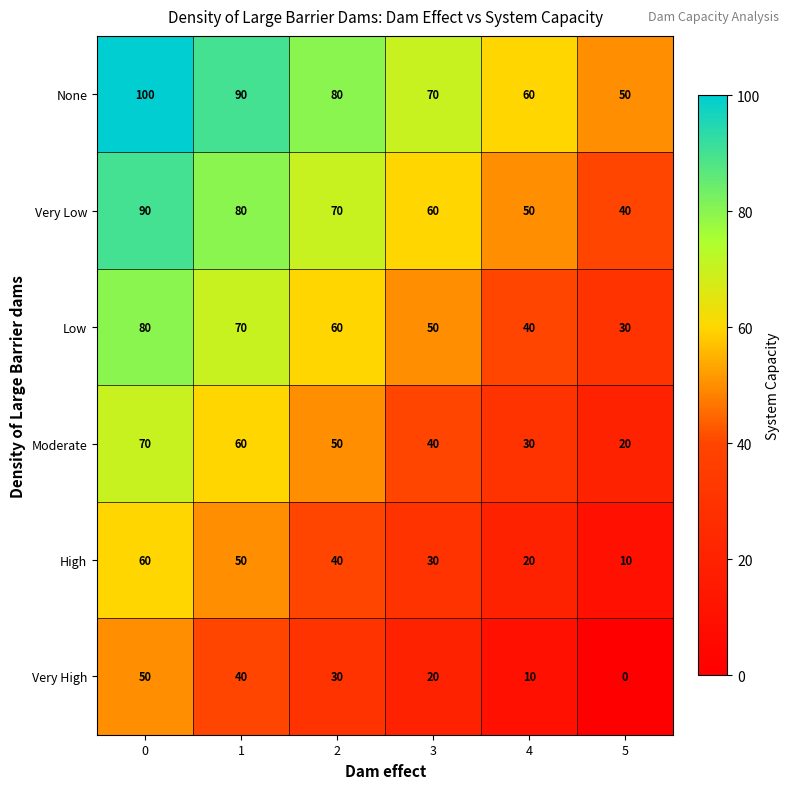

What is the difference between the Very Low values at 1 and 5?

40